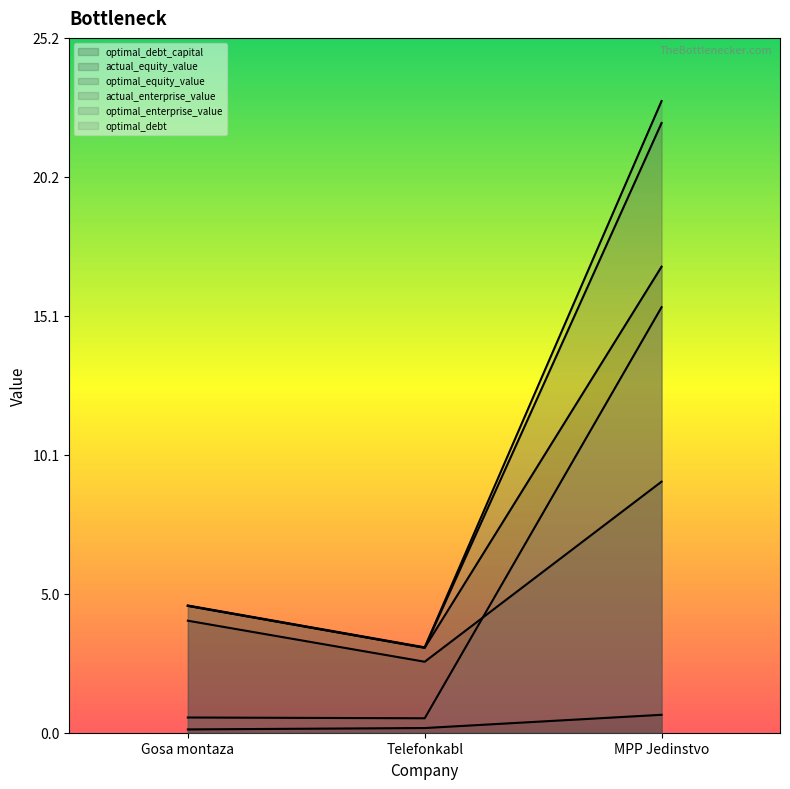

Which category has the highest value in the optimal_debt series?

MPP Jedinstvo